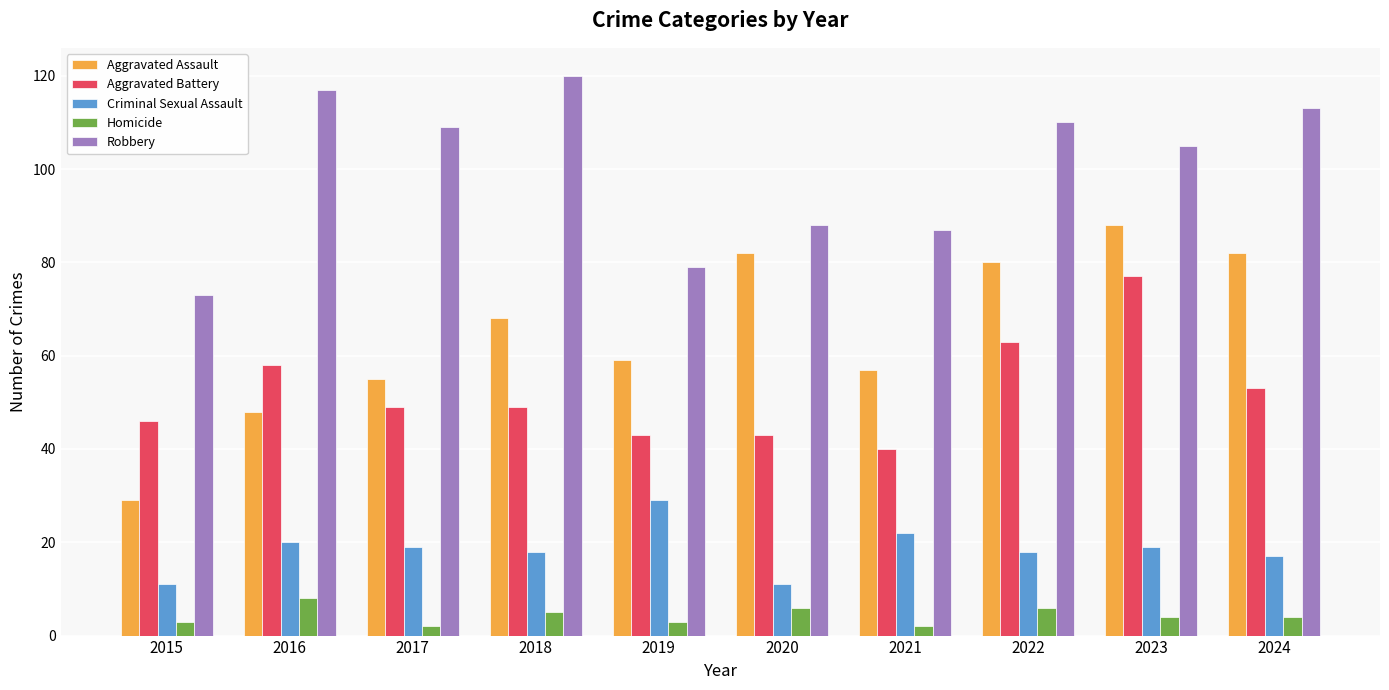

Count the number of data series in this chart.

5